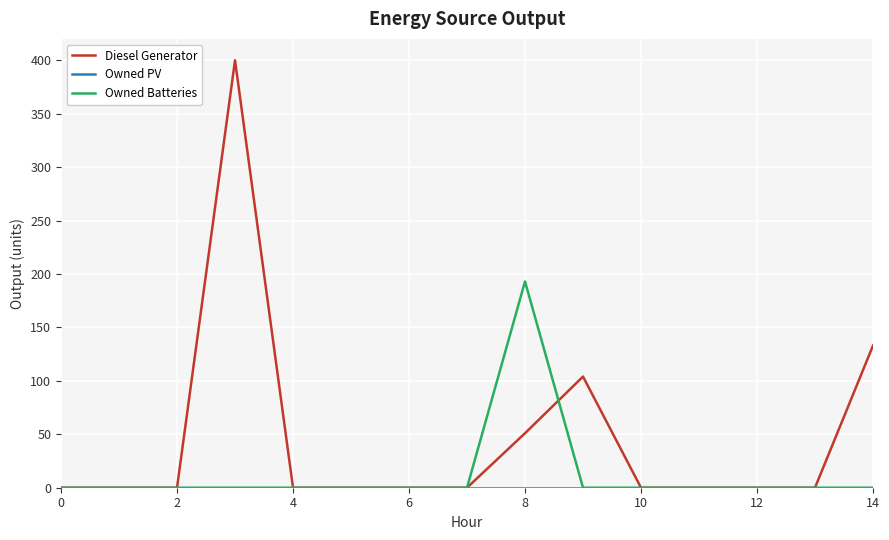

What is the sum of all Owned Batteries values?

193